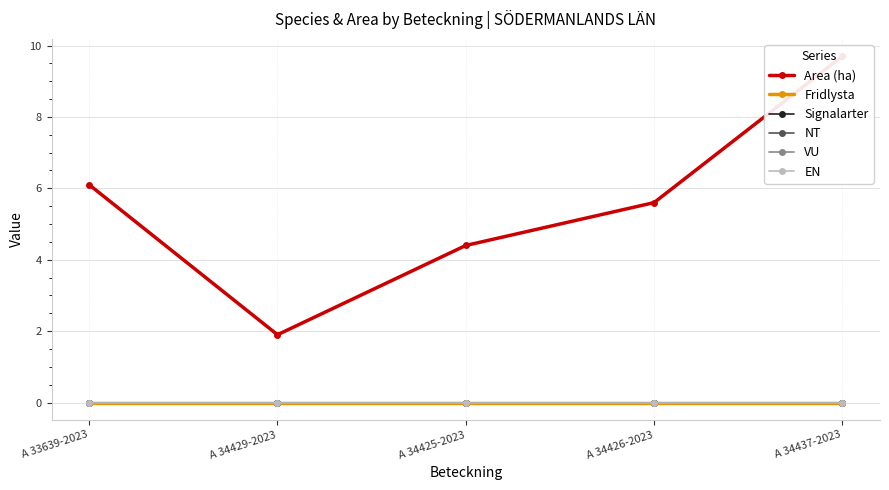

Reading left to right, transcribe all the data shown in this chart.

Area (ha): 6.1	1.9	4.4	5.6	9.7
Fridlysta: 0.0	0.0	0.0	0.0	0.0
Signalarter: 0.0	0.0	0.0	0.0	0.0
NT: 0.0	0.0	0.0	0.0	0.0
VU: 0.0	0.0	0.0	0.0	0.0
EN: 0.0	0.0	0.0	0.0	0.0